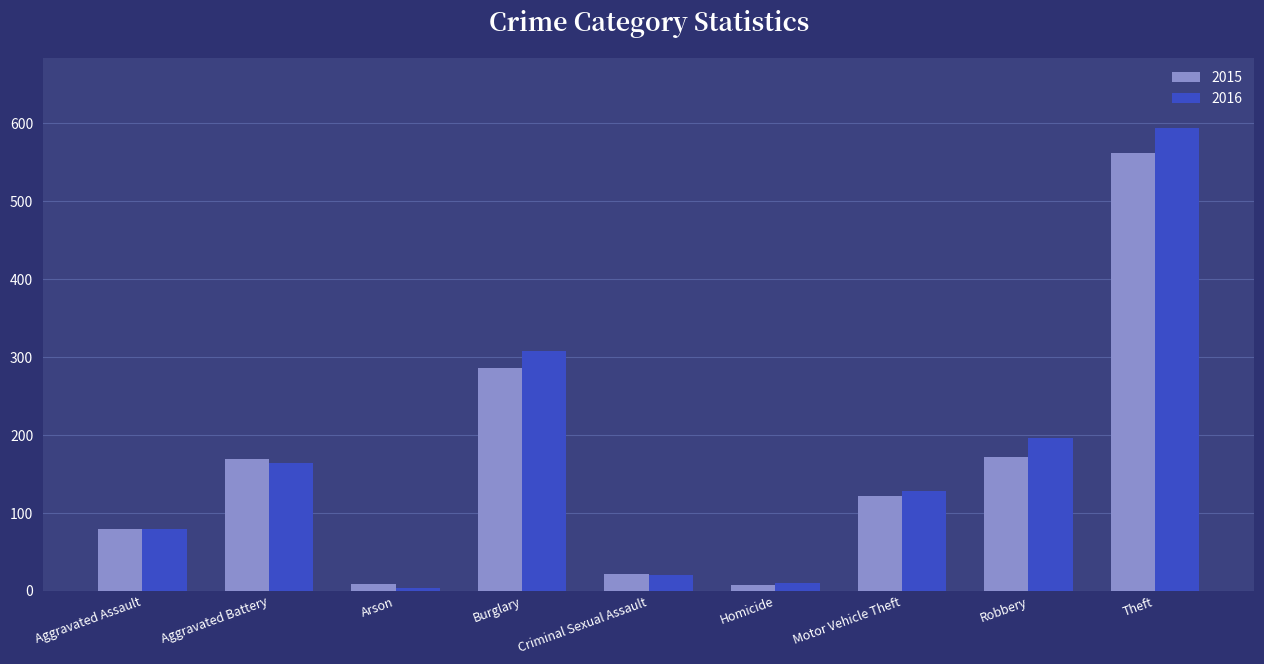

What is the label of the 6th bar from the right?

Burglary